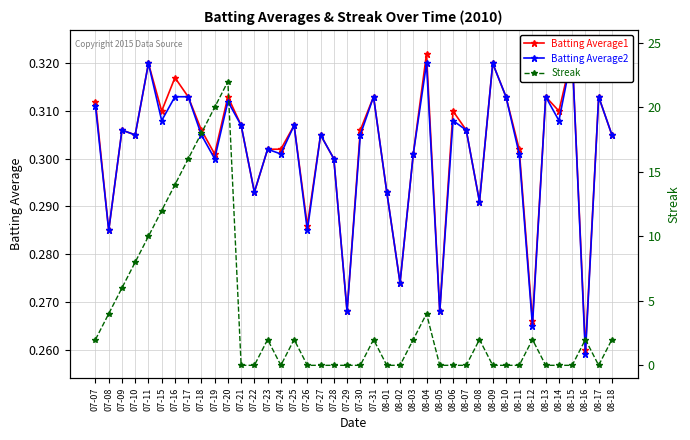

What are all the series names shown in the legend?

Batting Average1, Batting Average2, Streak